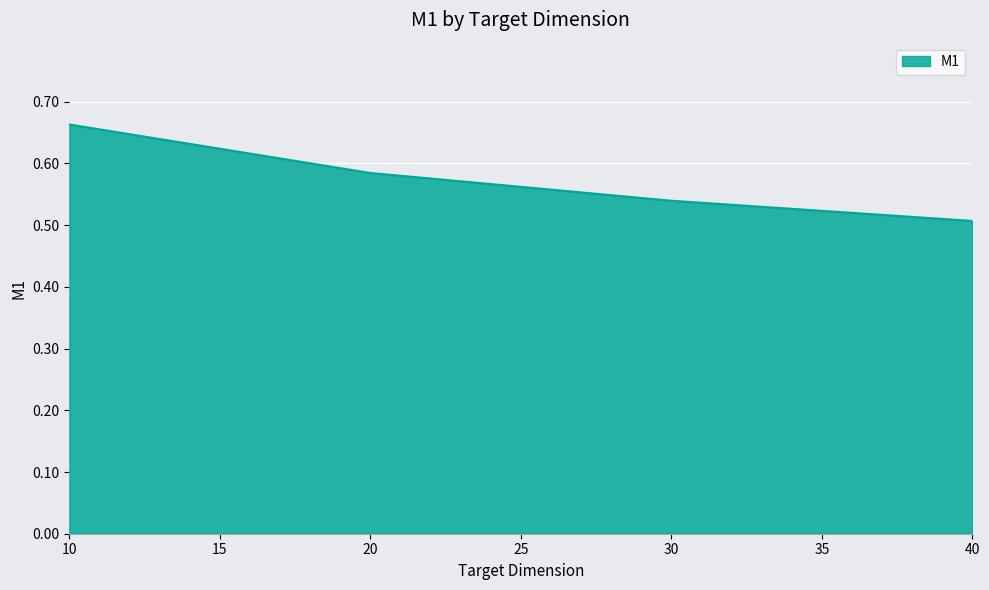

List the labels in order of value, largest first.

10, 20, 30, 40